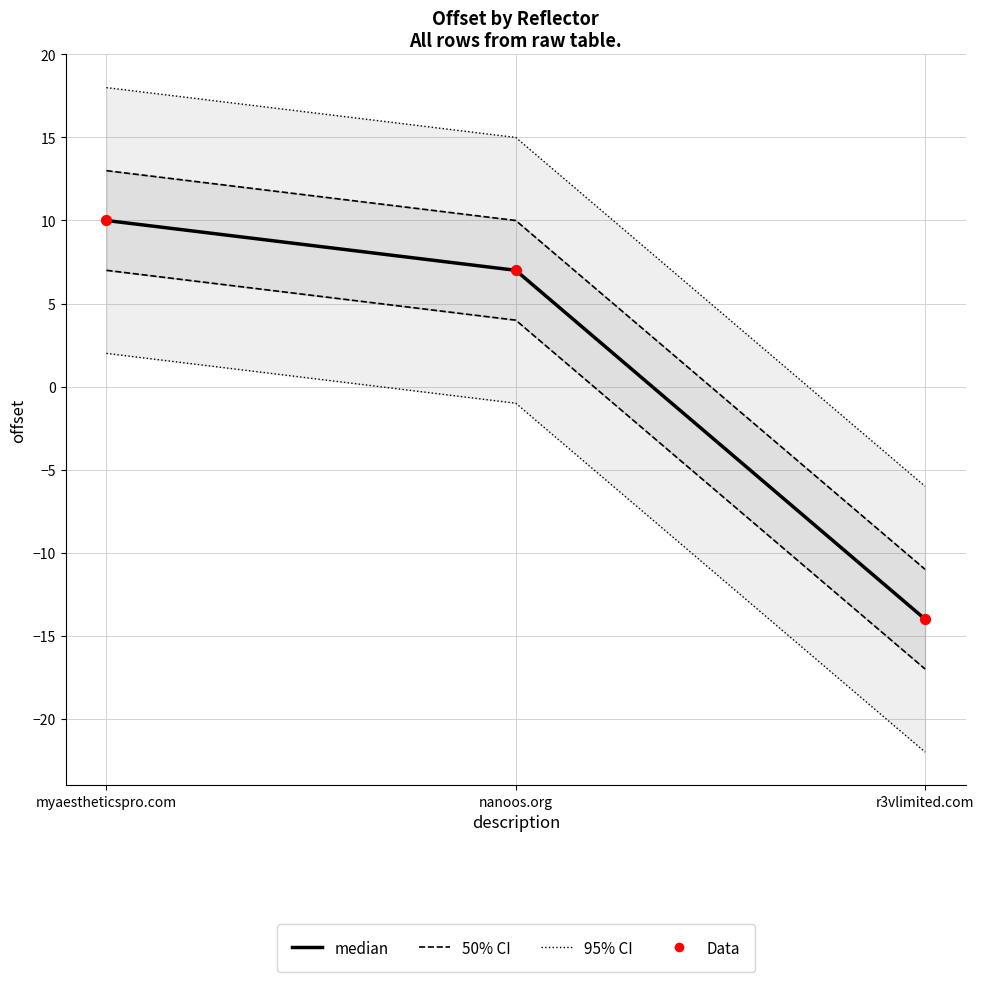

Which series has the largest total across all categories?

95% CI